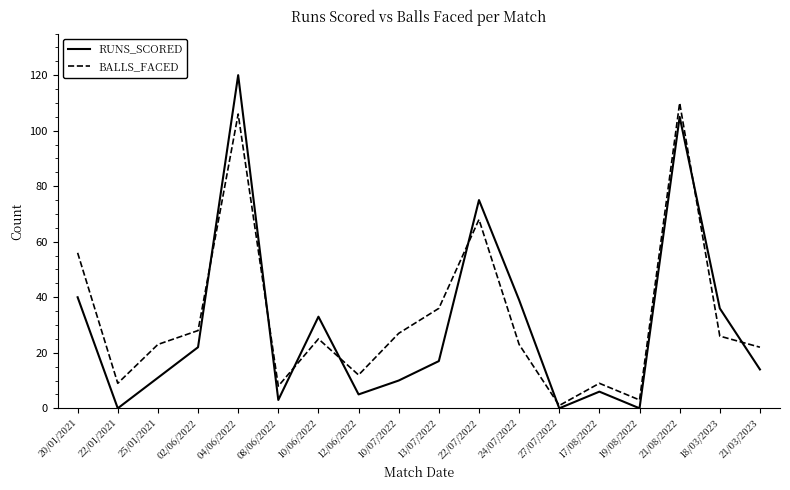

True or false: BALLS_FACED has more than 1 points higher than both neighbors.

True